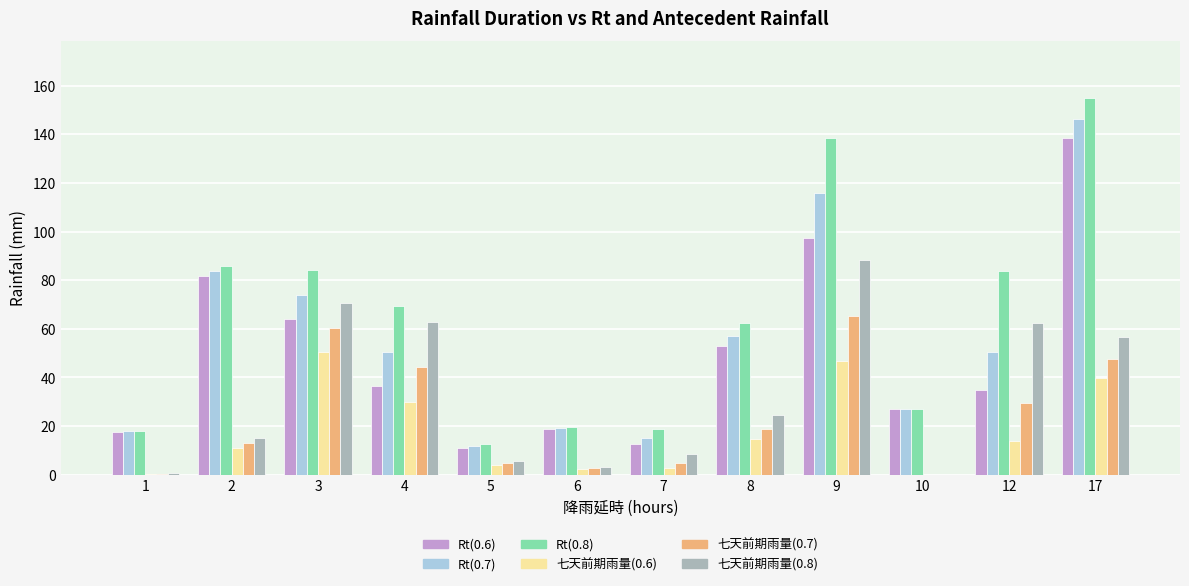

Which label corresponds to the largest value in the chart?

17